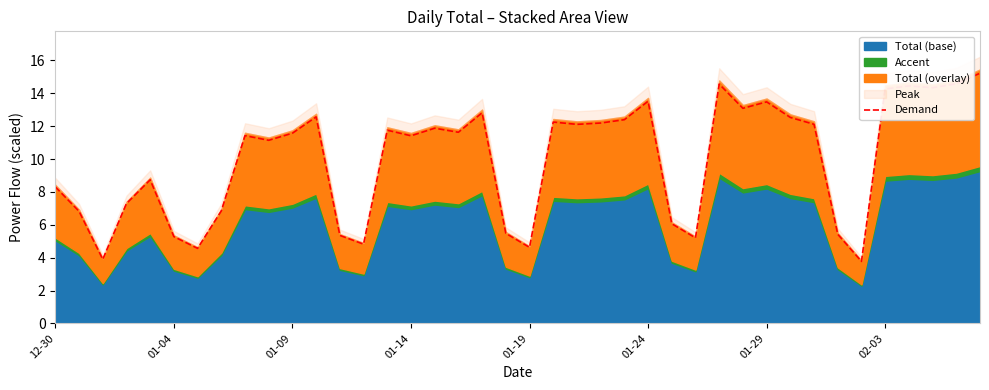

True or false: the data shows 7.3 at 27.

False